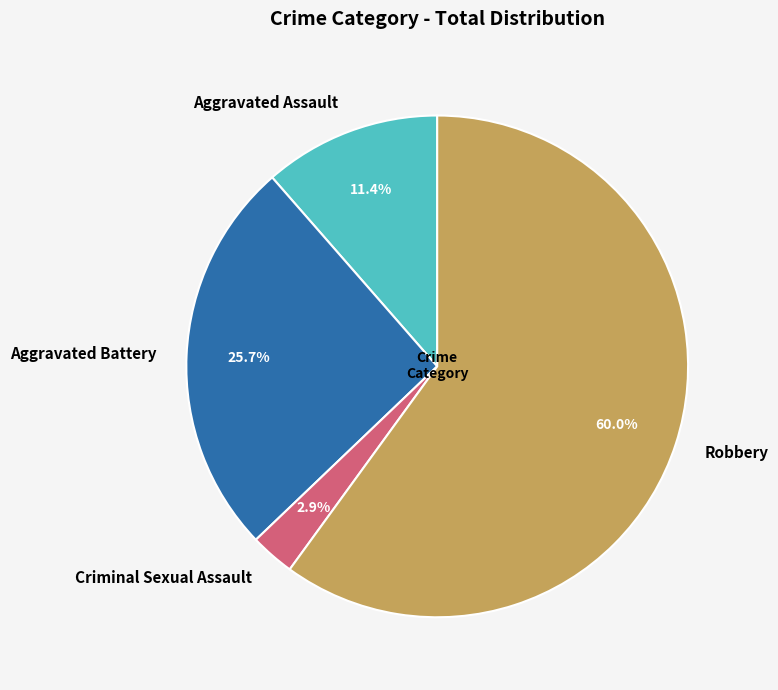

Rank the categories by value from highest to lowest.

Robbery, Aggravated Battery, Aggravated Assault, Criminal Sexual Assault